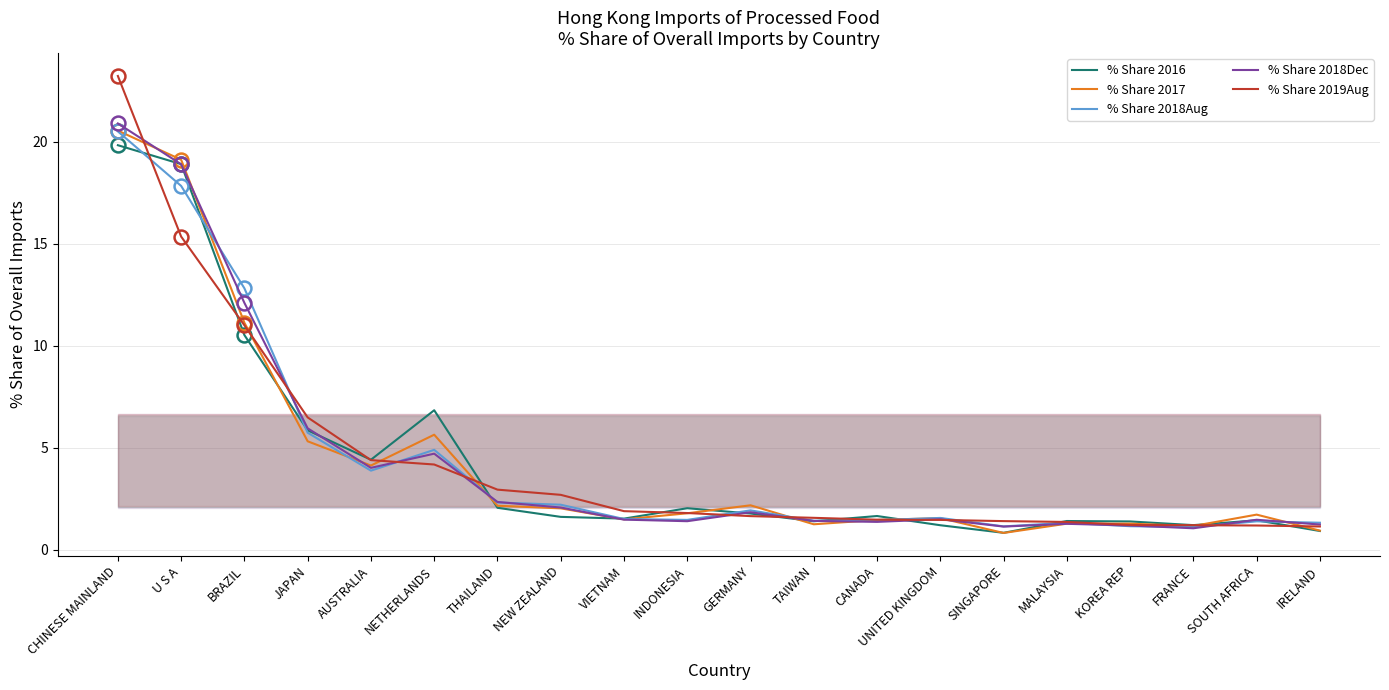

What is the spread (max minus min) of values at NETHERLANDS?

2.7